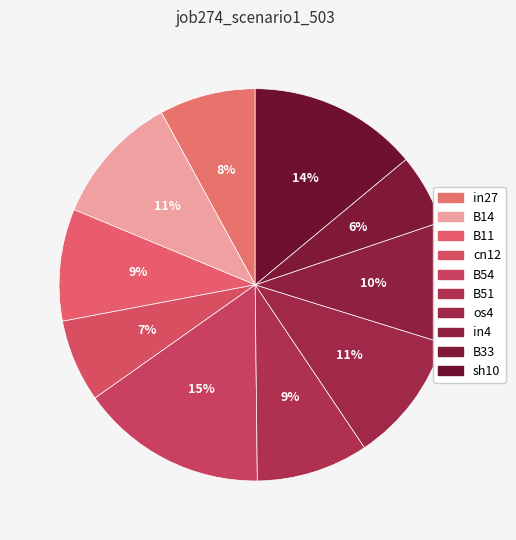

Count the number of slices in the pie.

10